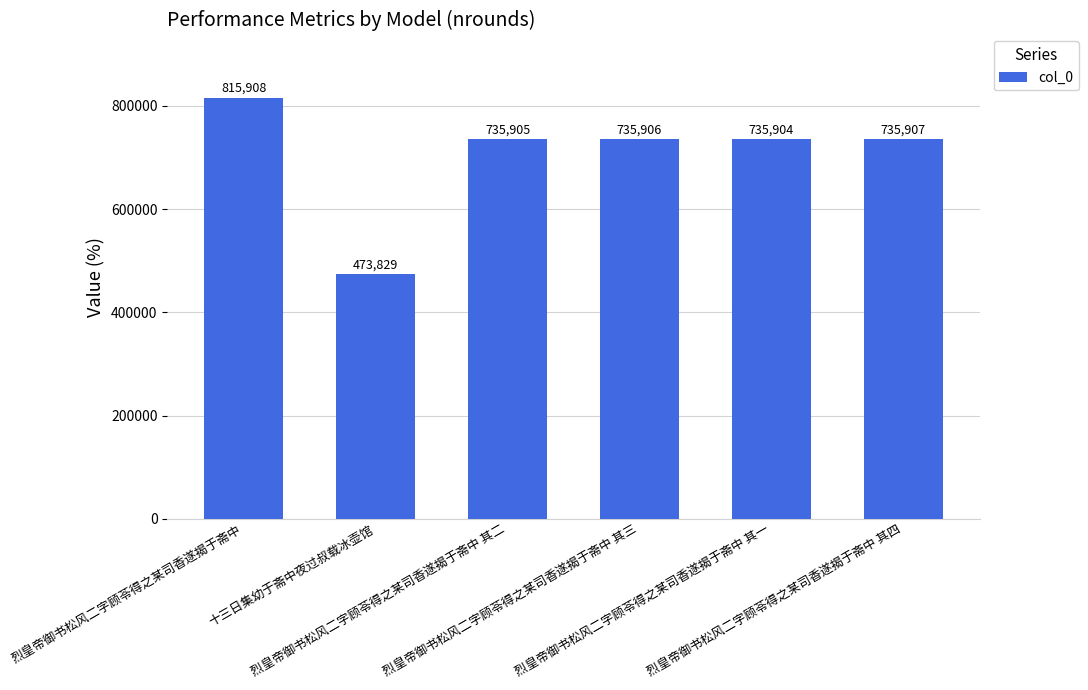

List the labels in order of value, smallest first.

十三日集幼于斋中夜过叔载冰壶馆, 烈皇帝御书松风二字顾苓得之某司香遂揭于斋中 其一, 烈皇帝御书松风二字顾苓得之某司香遂揭于斋中 其二, 烈皇帝御书松风二字顾苓得之某司香遂揭于斋中 其三, 烈皇帝御书松风二字顾苓得之某司香遂揭于斋中 其四, 烈皇帝御书松风二字顾苓得之某司香遂揭于斋中